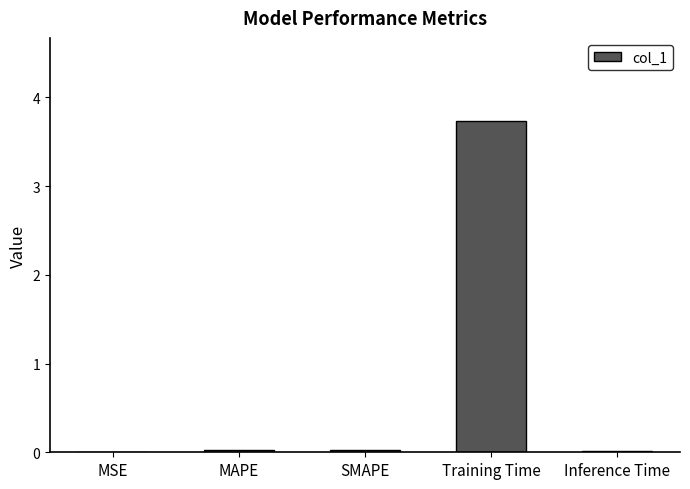

True or false: the data shows 0.0 at Inference Time.

True